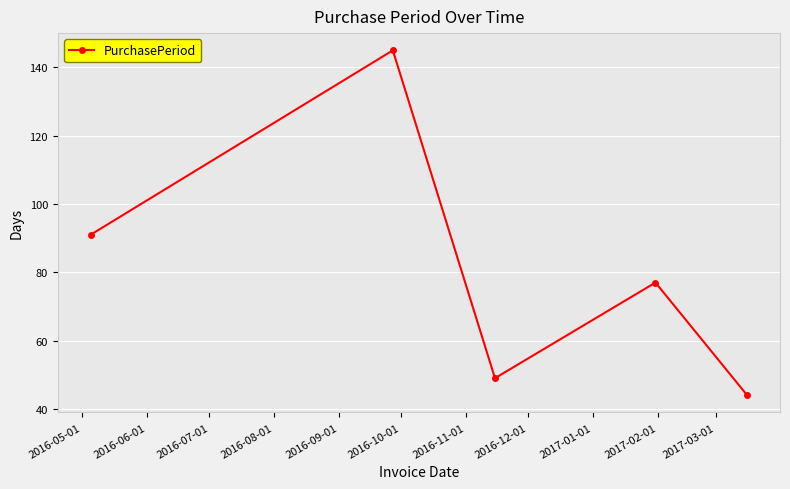

What is the value of the 2nd point from the left?

145